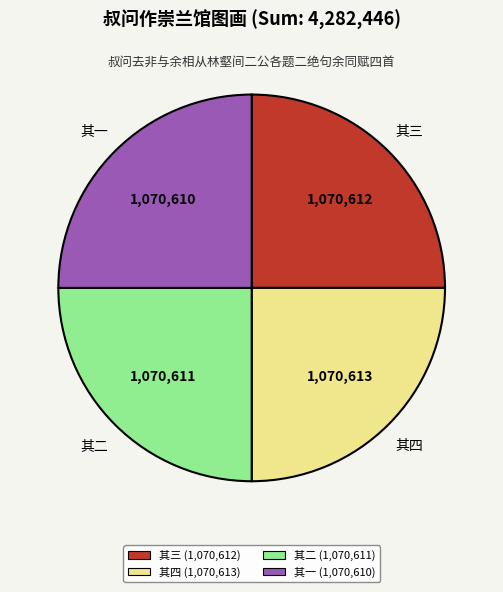

What is the ratio of the value at 其三 to the value at 其二?

1.0